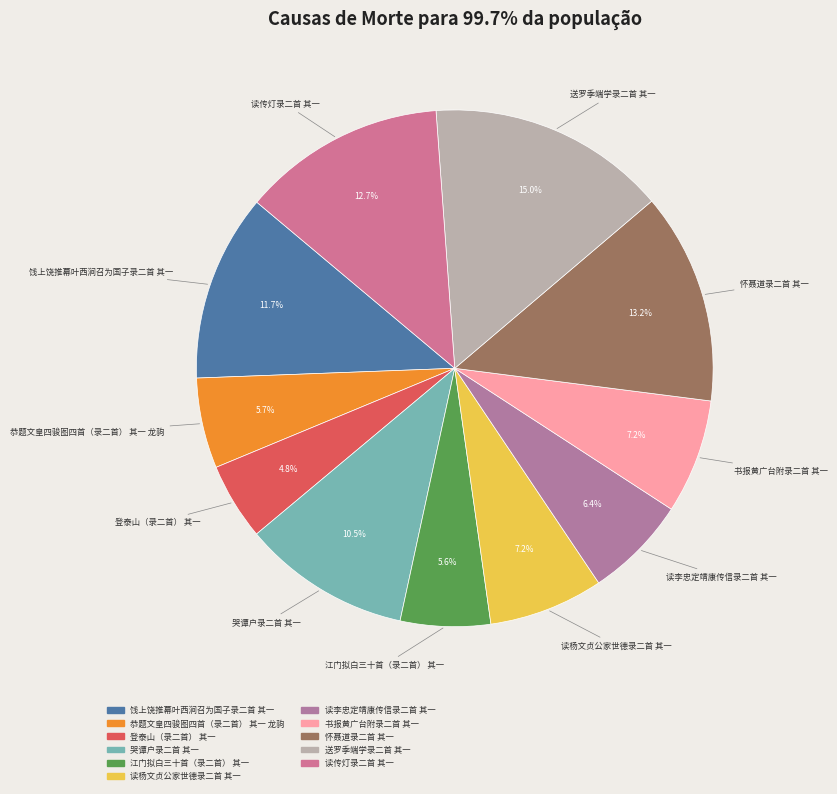

How much of the chart is everything except 江门拟白三十首（录二首） 其一?

94.4%